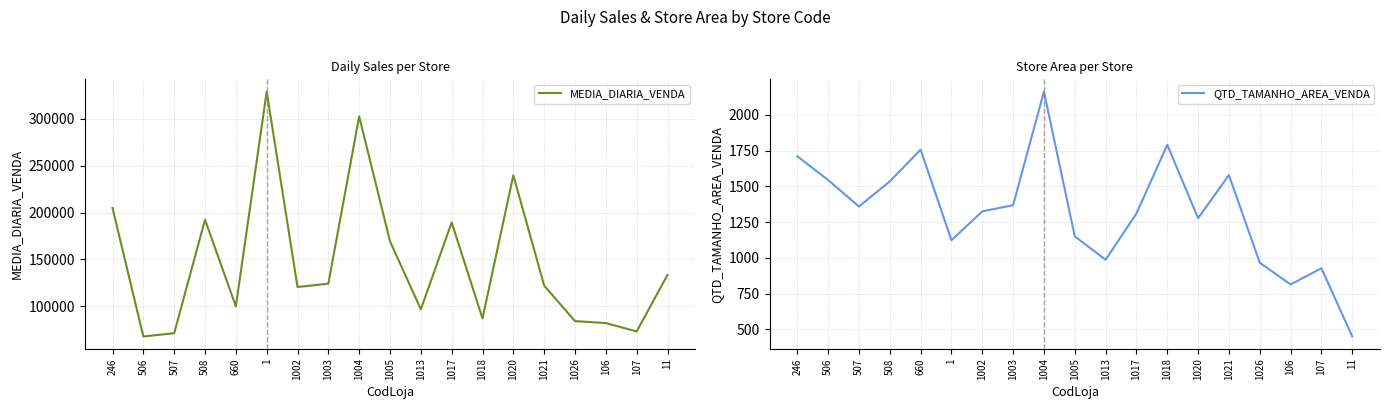

The value of MEDIA_DIARIA_VENDA at 1020 is 167063.2. True or false?

False